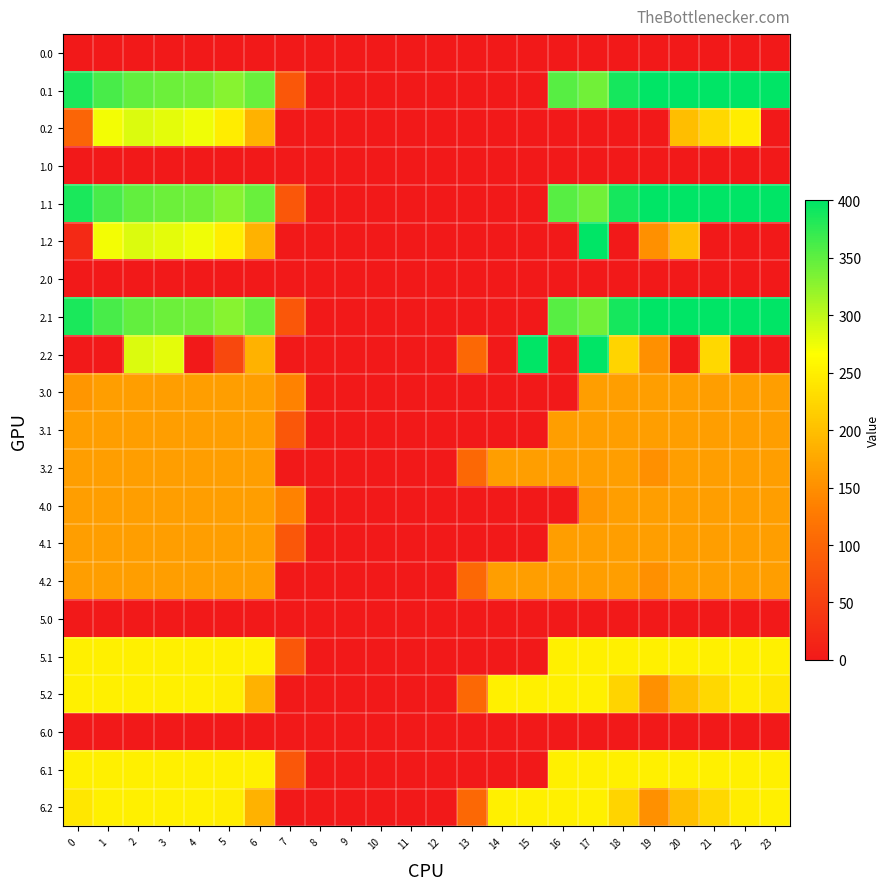

Which has a higher value, 6 or 11?

6